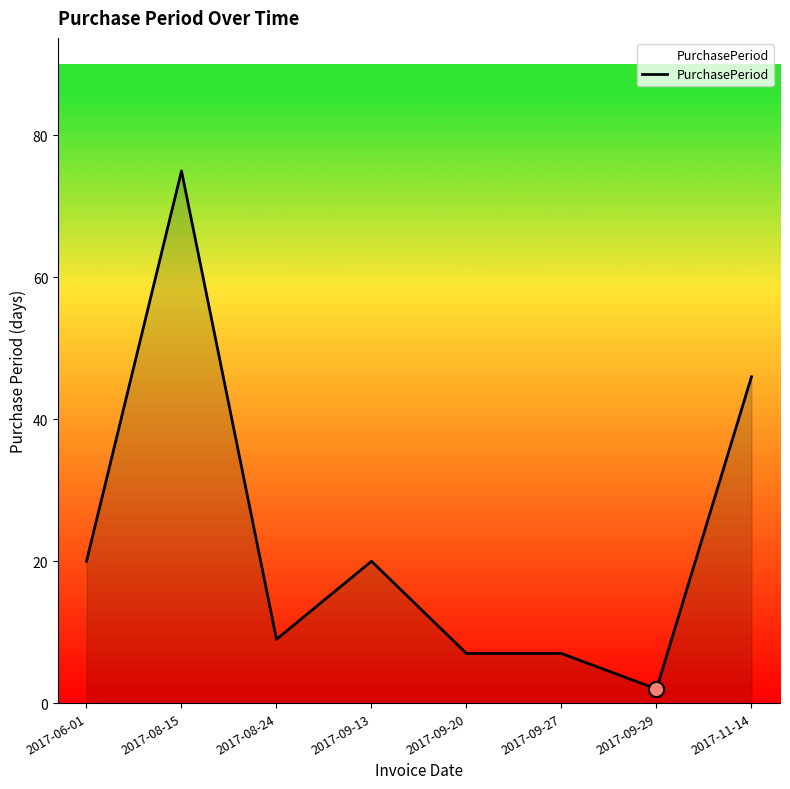

Which has a higher value, 2017-09-13 or 2017-11-14?

2017-11-14